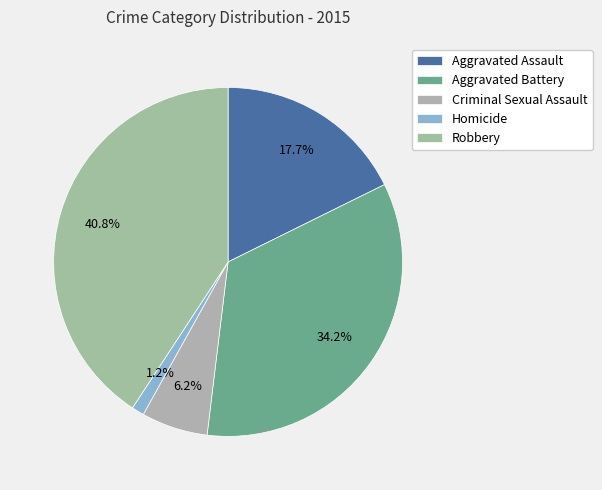

Count the number of slices in the pie.

5